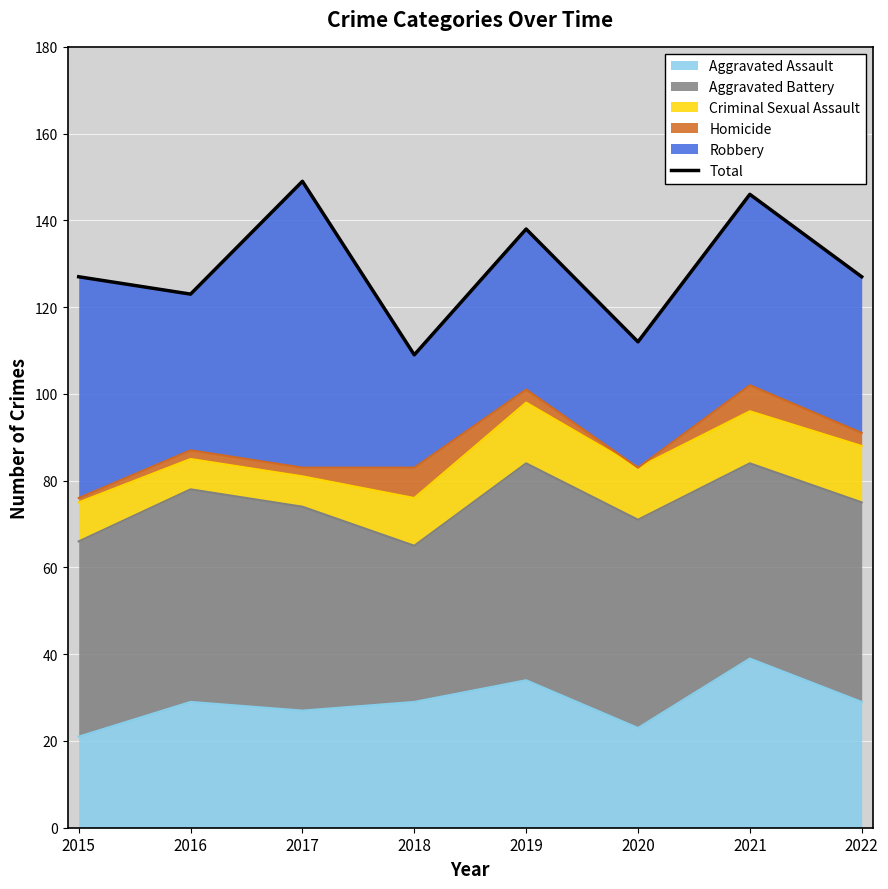

How many lines are shown in the chart?

1